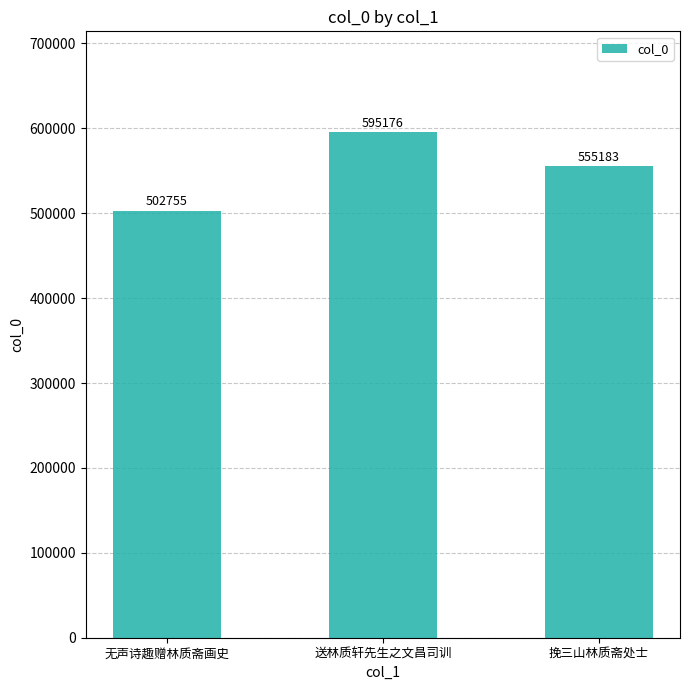

True or false: the data shows 555183 at 挽三山林质斋处士.

True